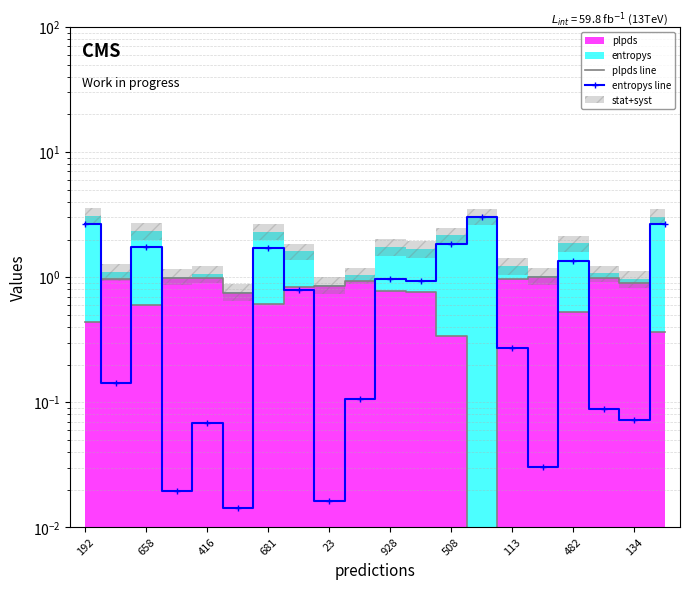

Which series has the largest range (max minus min)?

entropys line